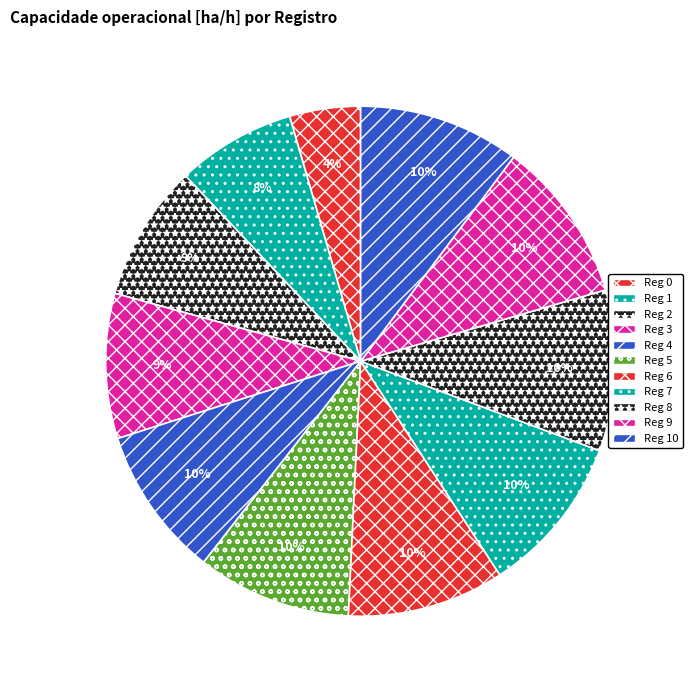

How many slices are in this pie chart?

11